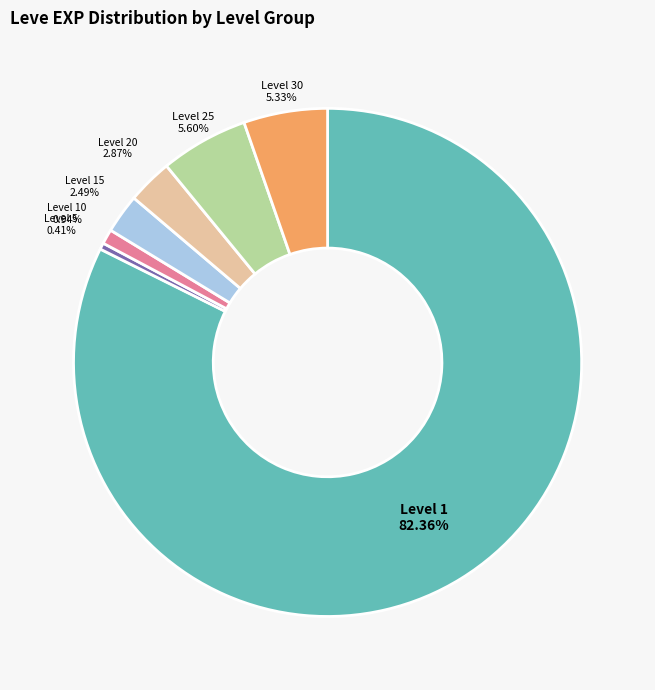

Does any single category account for the majority?

Yes